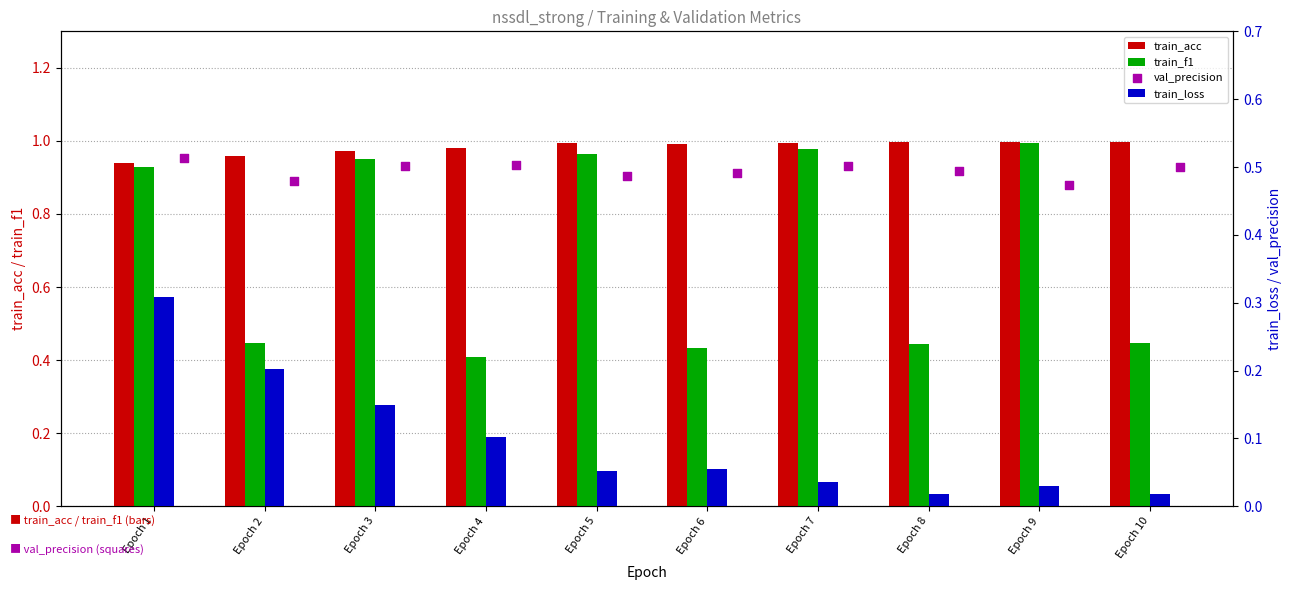

Which series has the largest Y range (max minus min)?

train_f1